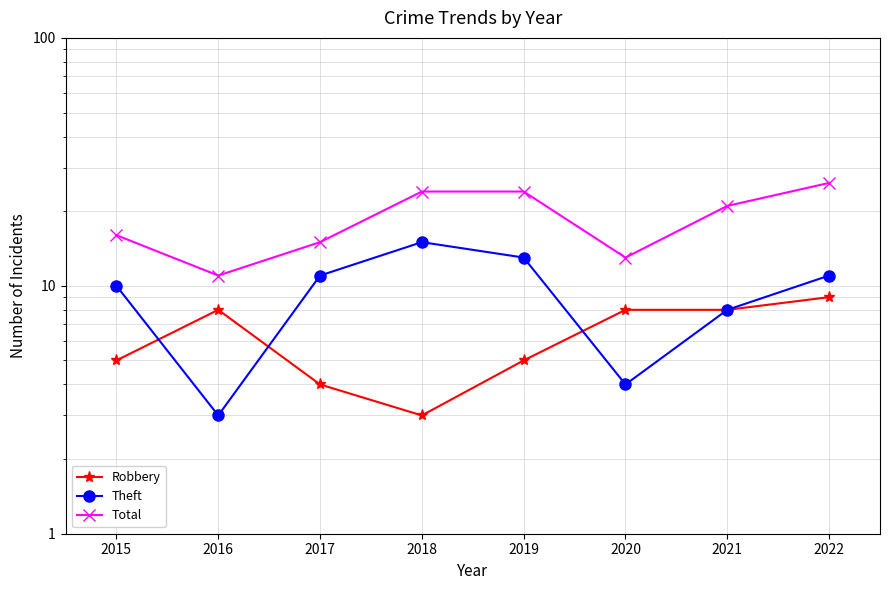

Between 2016 and 2020, which series saw the biggest shift?

Total